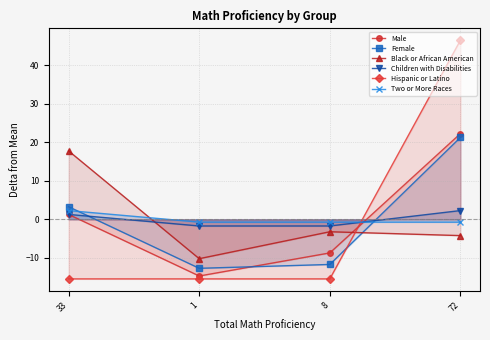

How many lines are shown in the chart?

6